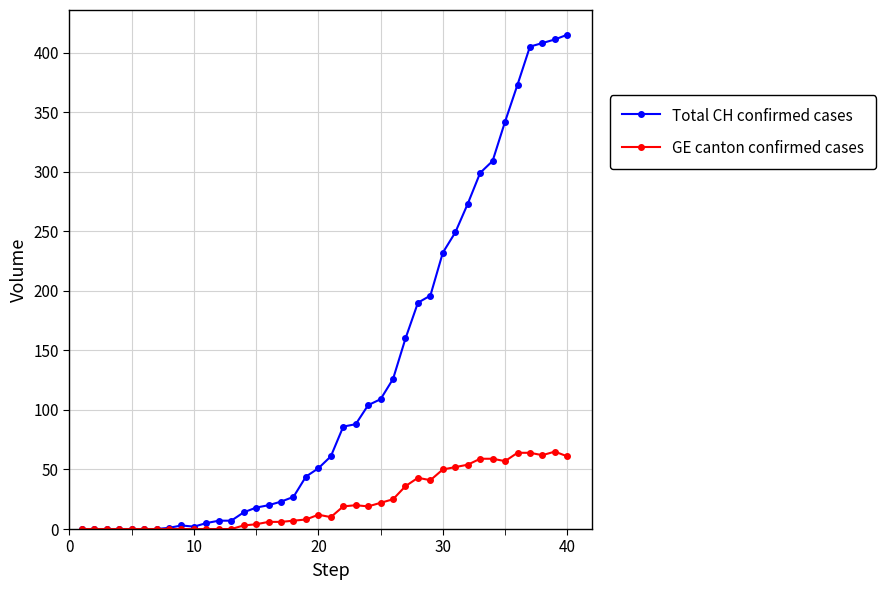

List the series in order of their overall mean, highest first.

Total CH confirmed cases, GE canton confirmed cases